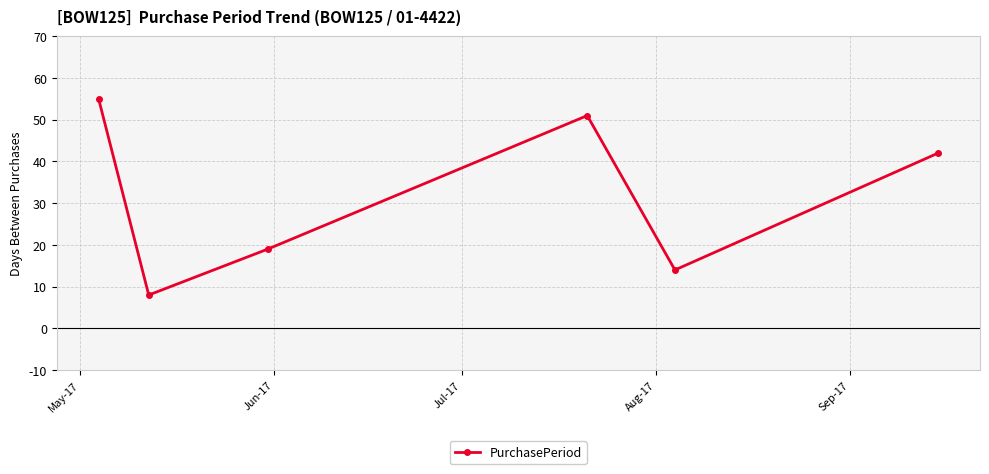

Reading right to left, extract all data points from this chart.

42	14	51	19	8	55